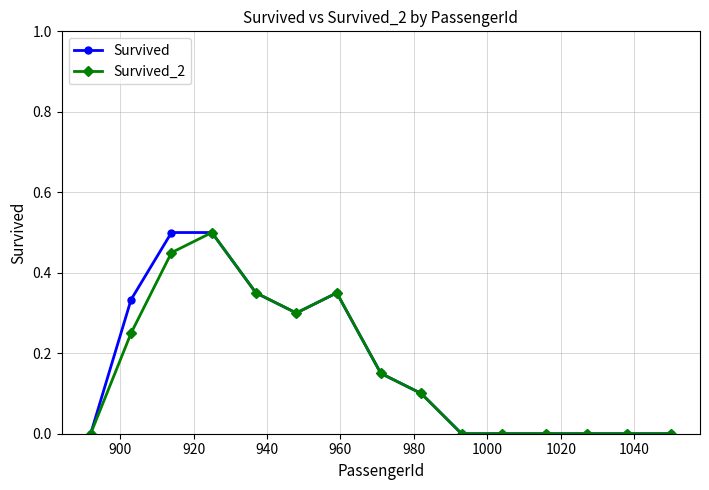

True or false: Survived_2 has more than 0 interior local peaks.

True